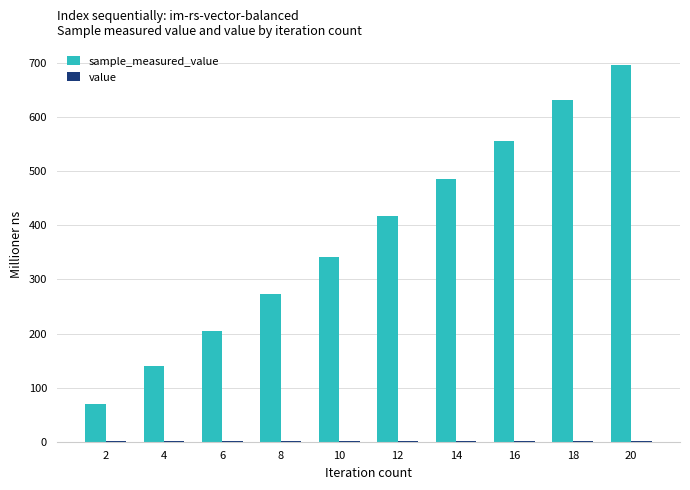

At which category is the sum across all series the highest?

20